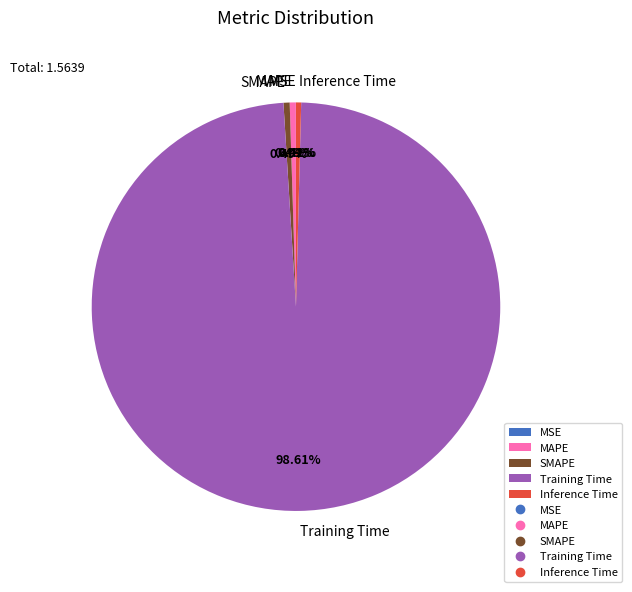

To the nearest percent, what is the difference between the Training Time and SMAPE slice percentages?

98%